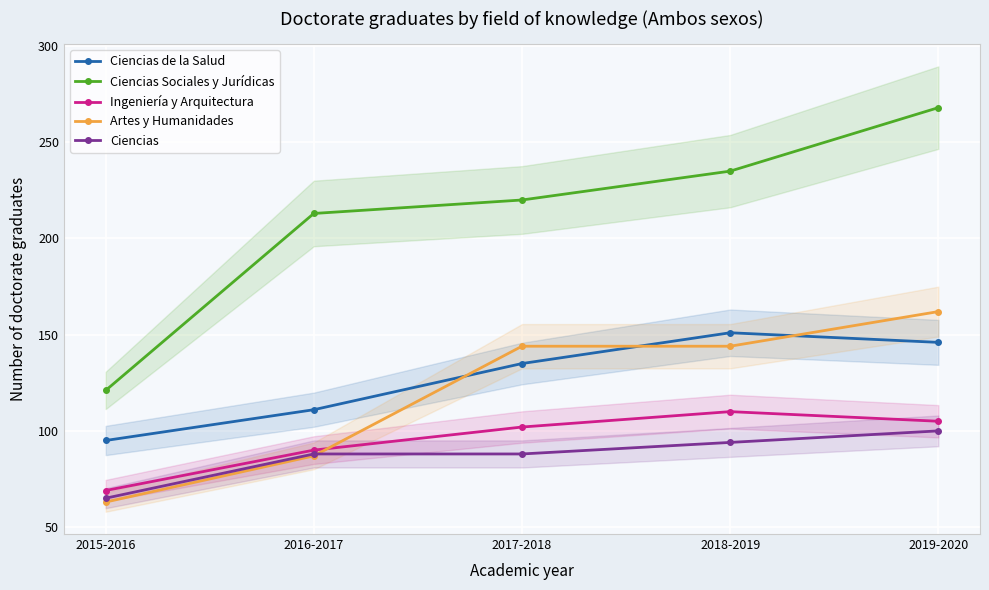

How many times do Artes y Humanidades and Ciencias de la Salud cross each other?

3